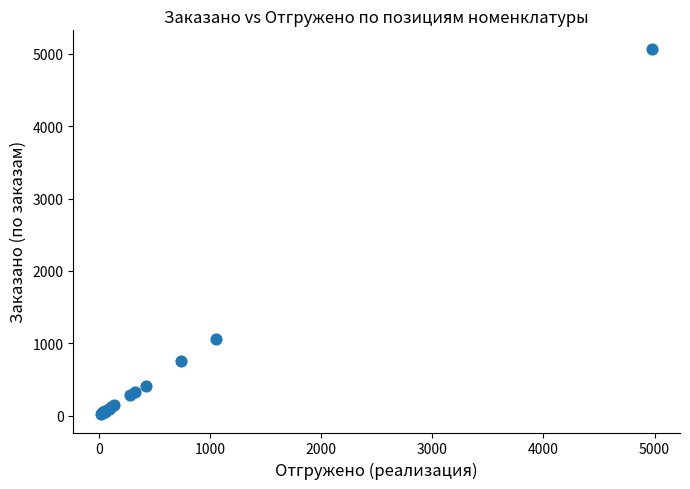

What Y value in the scatter plot is closest to 2545?

1054.0